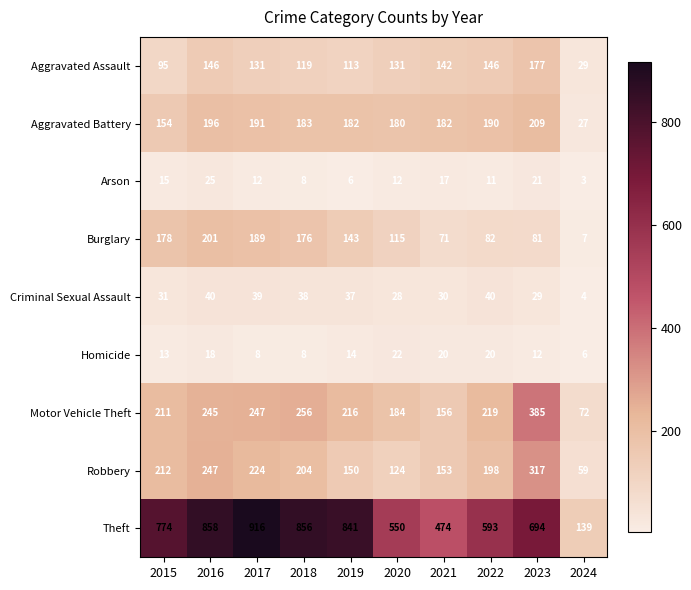

What is the sum of the Motor Vehicle Theft values at 2018 and 2021?

412